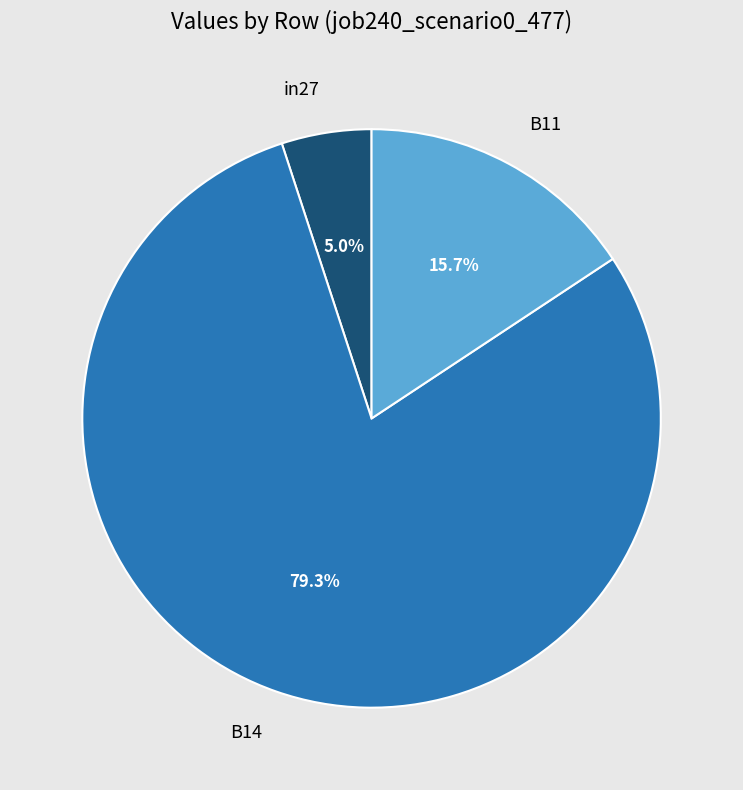

To the nearest percent, what is the difference between the in27 and B11 slice percentages?

11%